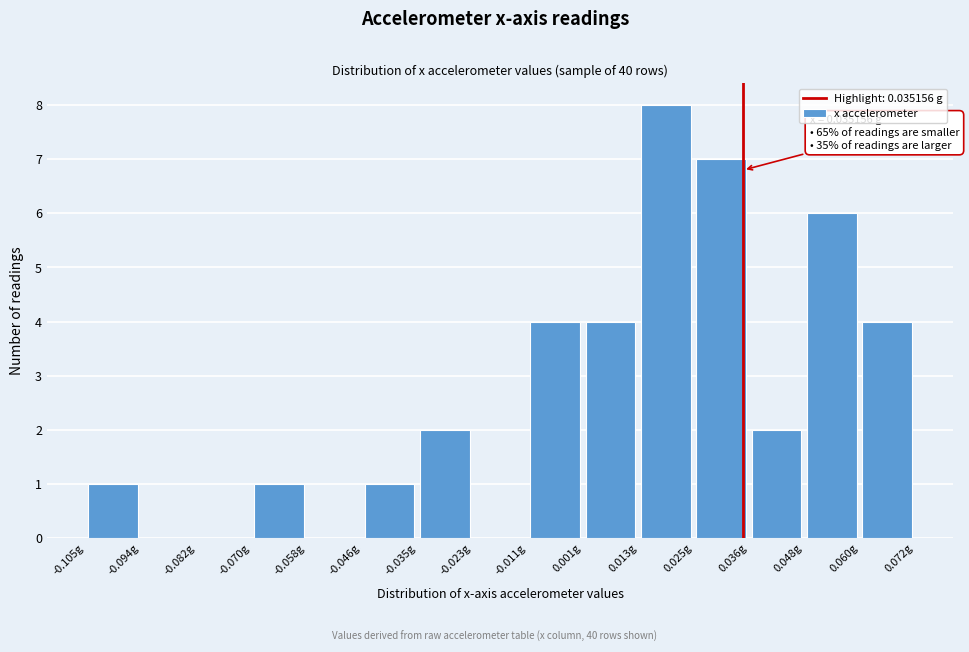

Which range on the x-axis has the tallest bar?

0.012 to 0.024